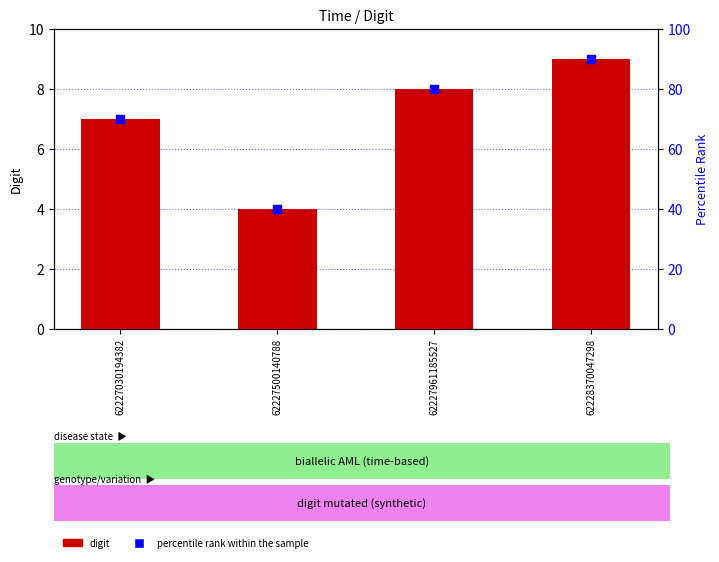

Which series has the largest total across all categories?

percentile rank within the sample